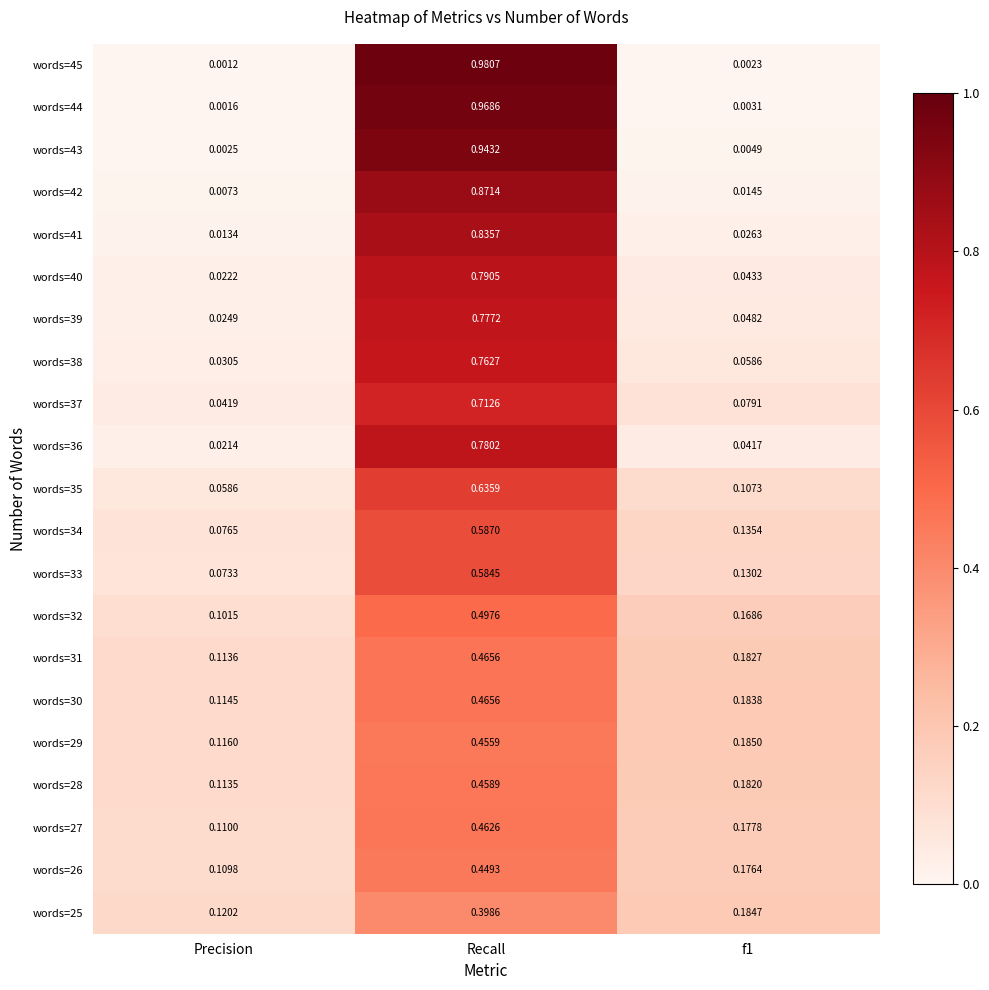

Which category has the lowest value across all series?

Precision